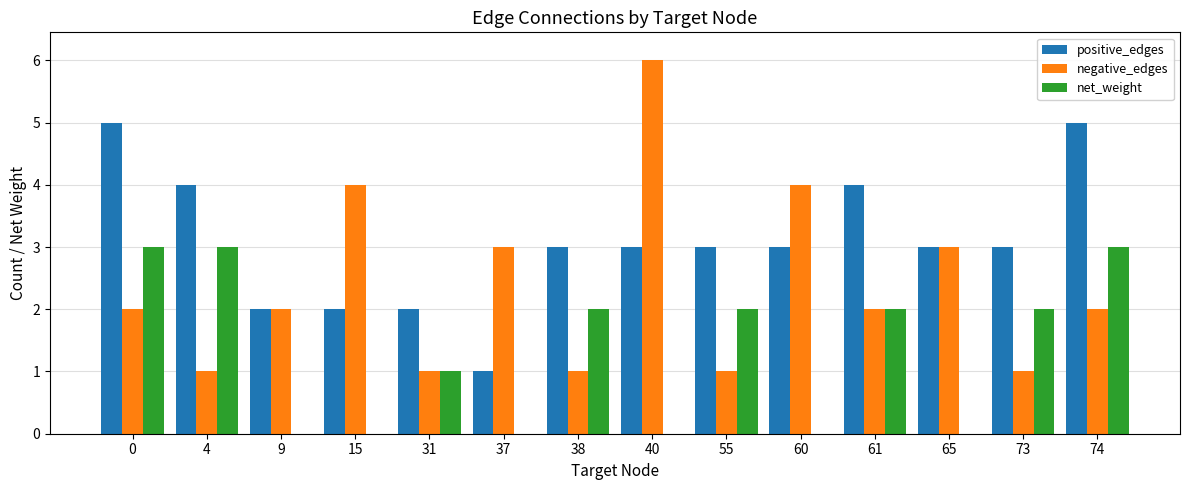

Reading right to left, list all the values displayed in this chart.

positive_edges: 5	3	3	4	3	3	3	3	1	2	2	2	4	5
negative_edges: 2	1	3	2	4	1	6	1	3	1	4	2	1	2
net_weight: 3	2	0	2	-1	2	-3	2	-2	1	-2	0	3	3